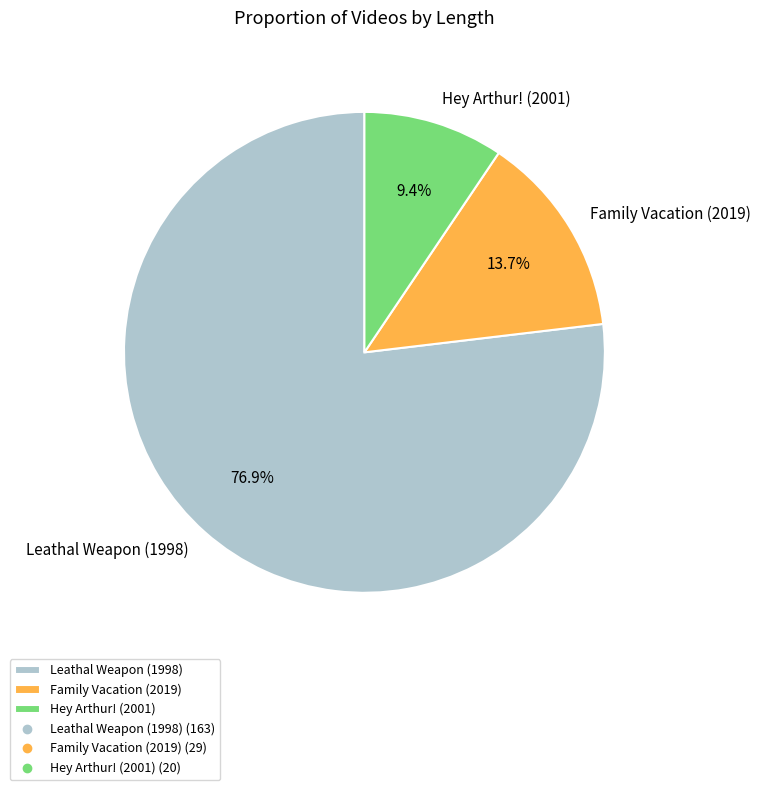

Which has a higher value, Hey Arthur! (2001) or Leathal Weapon (1998)?

Leathal Weapon (1998)